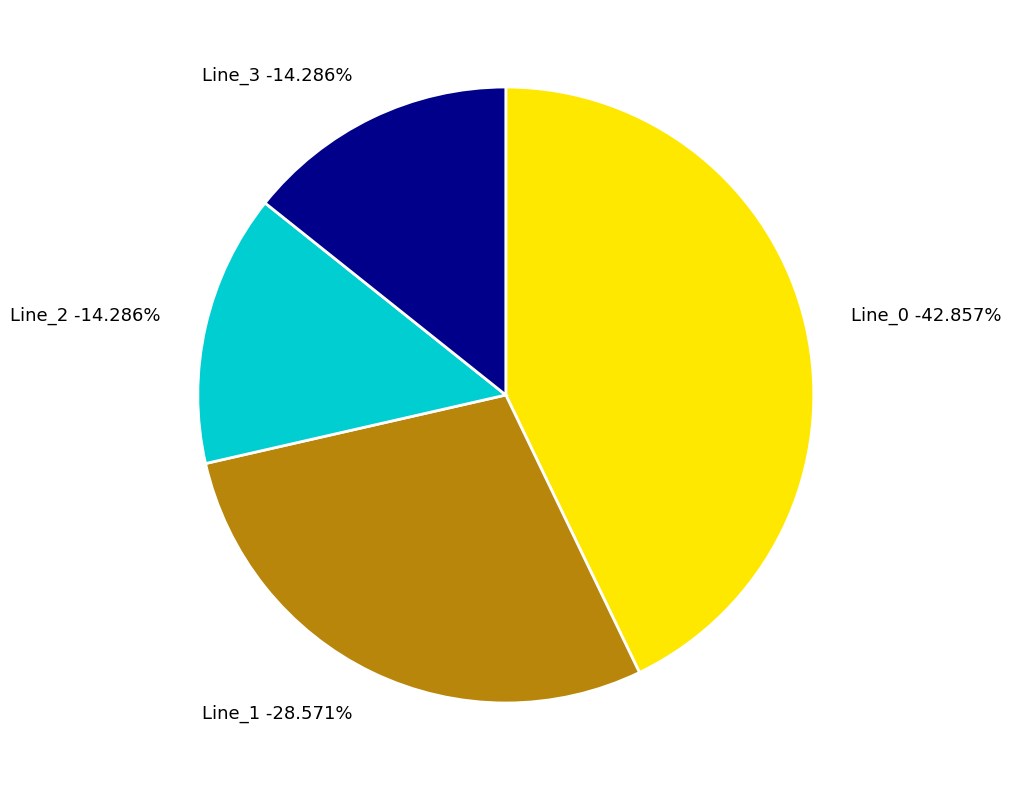

The Line_0 slice represents 43% of the pie. True or false?

True